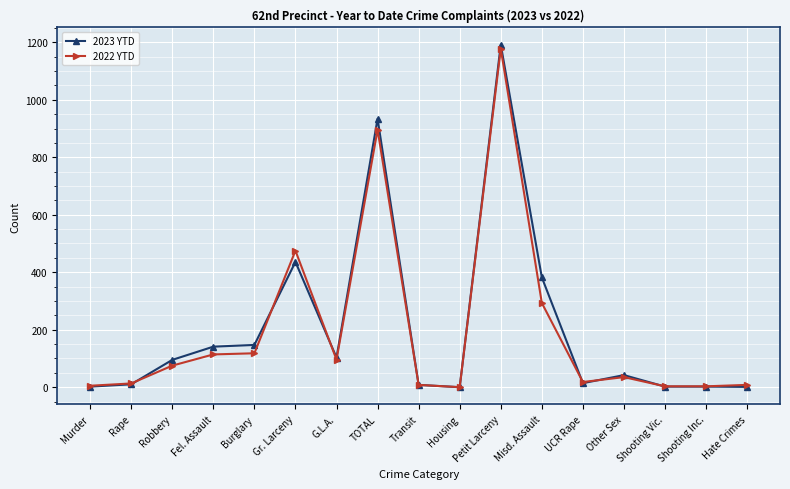

The 2022 YTD series shows 293 at Misd. Assault. True or false?

True